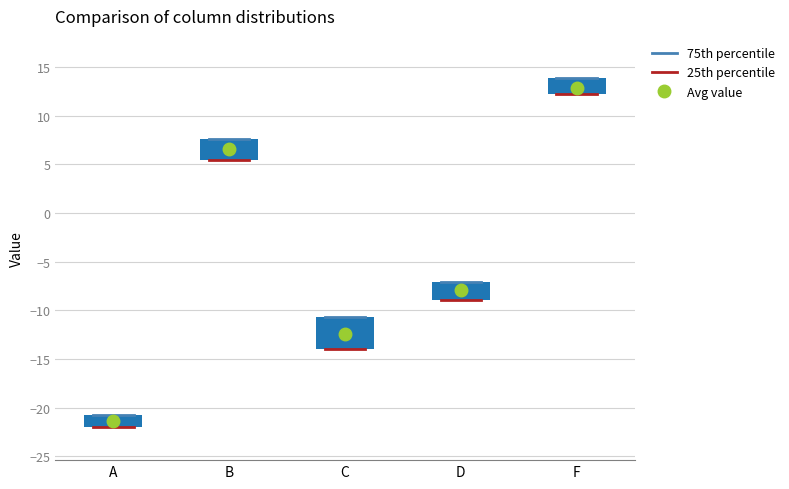

Which box has the lowest median line?

A